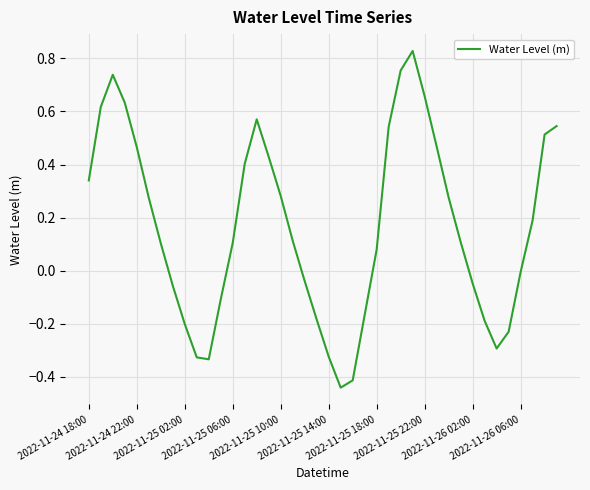

Where does the data first go above 0?

2022-11-24 18:00